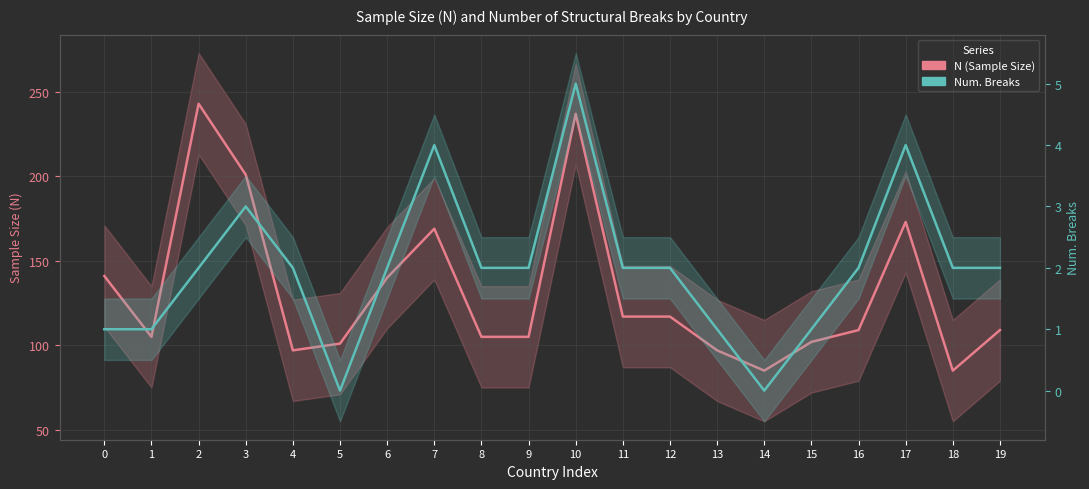

True or false: Num. Breaks has more than 2 points higher than both neighbors.

True